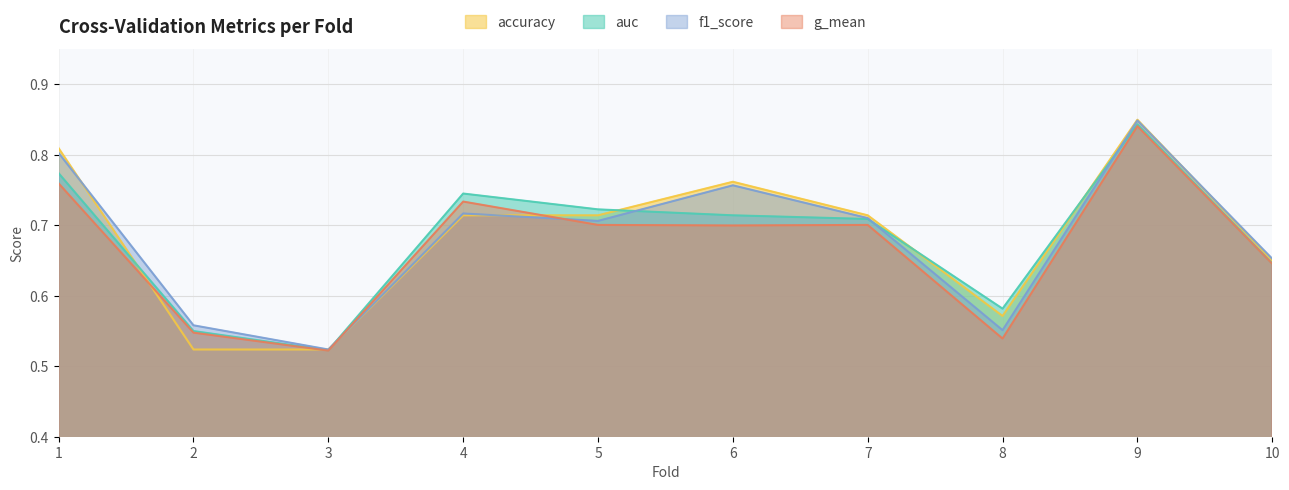

What is the value of the auc point at the 8th from the left?

0.6